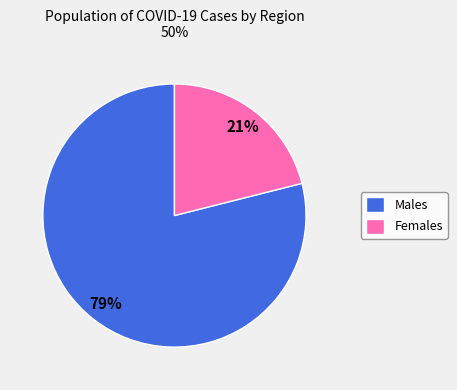

Combined, do Males and Females account for over 50%?

Yes